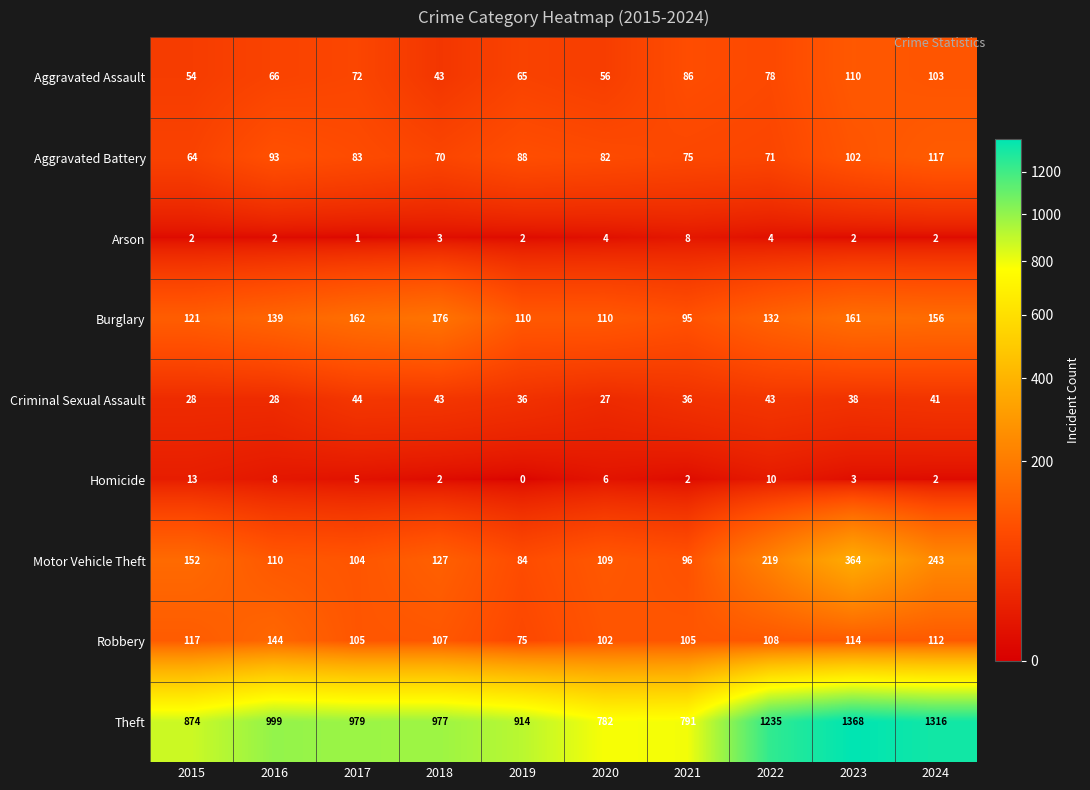

At 2023, list the series in order from largest to smallest.

Theft, Motor Vehicle Theft, Burglary, Robbery, Aggravated Assault, Aggravated Battery, Criminal Sexual Assault, Homicide, Arson